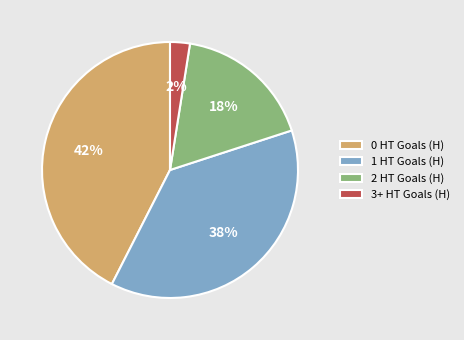

Is it true that 1 HT Goals (H) is 37% of the pie?

True